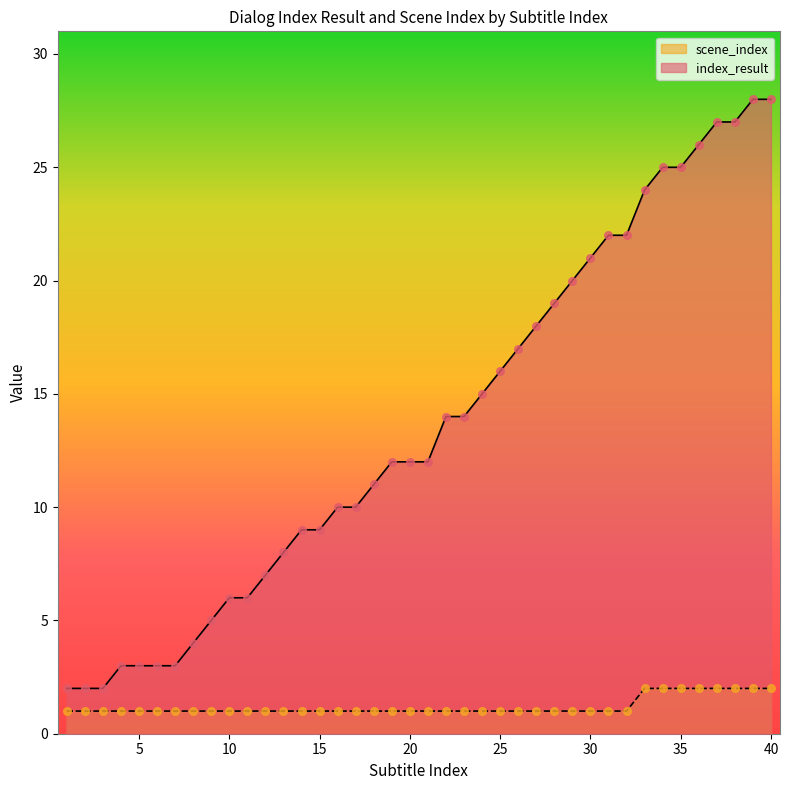

What are all the series names shown in the legend?

scene_index, index_result